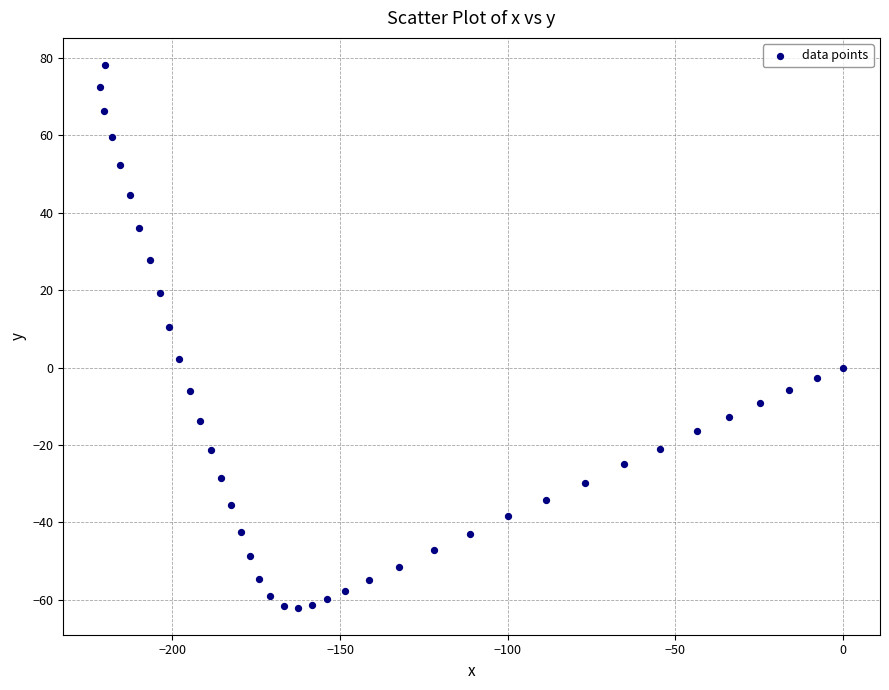

What is the range of Y values (max minus min)?

140.2